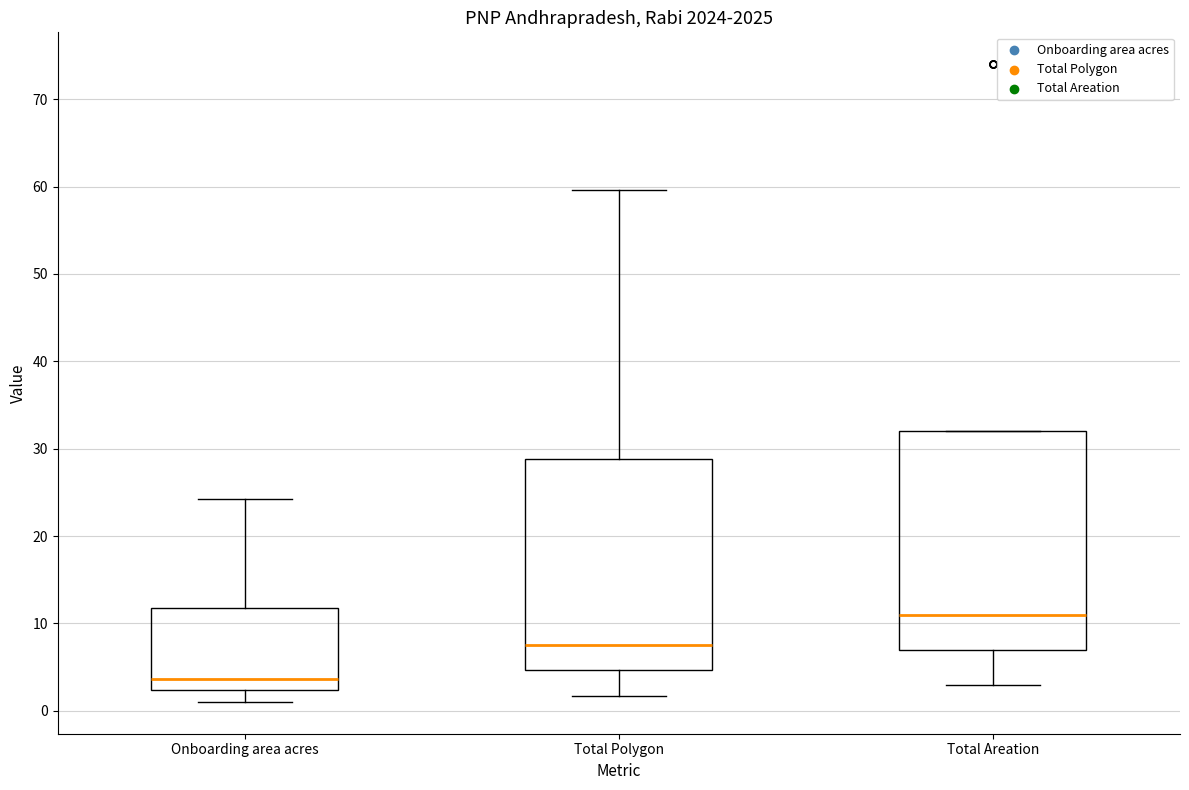

Reading left to right, read every box against the y-axis: the position of its median line, the range the box covers, and the ends of its whiskers. The values are not printed on the chart, so give them approximately, as read against the axis.

Onboarding area acres: median 4, box 2 to 12, whiskers 1 to 24
Total Polygon: median 8, box 5 to 29, whiskers 2 to 60
Total Areation: median 11, box 7 to 32, whiskers 3 to 32